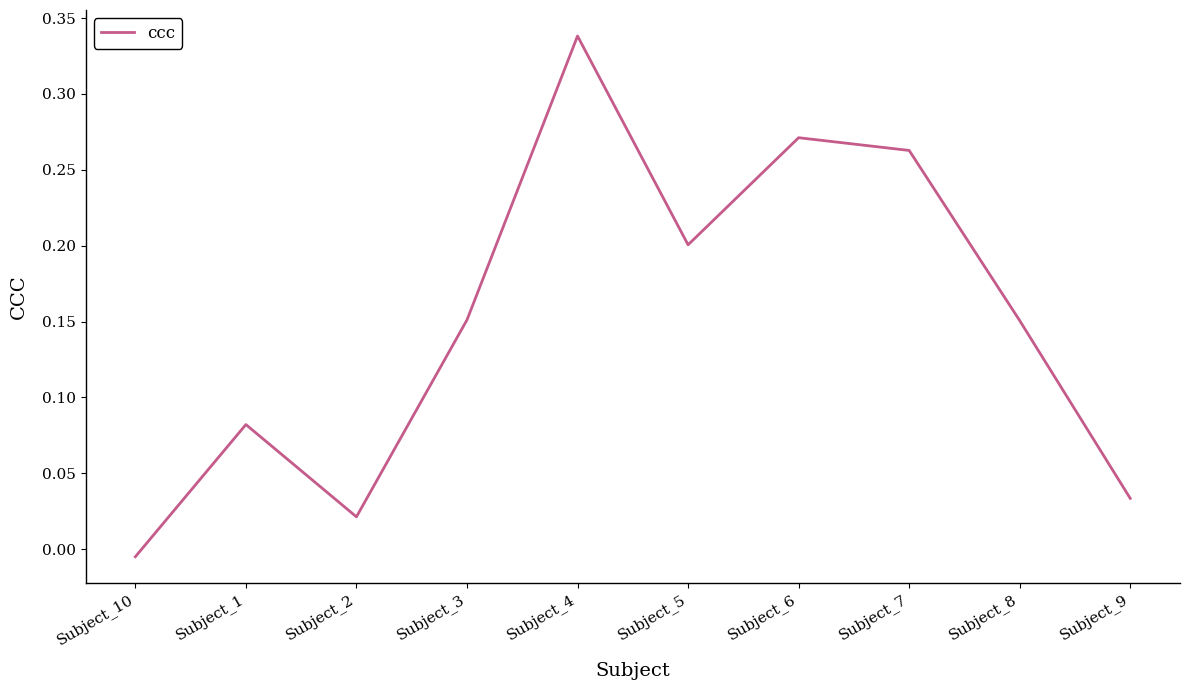

What is the change in value from Subject_6 to Subject_9?

-0.2